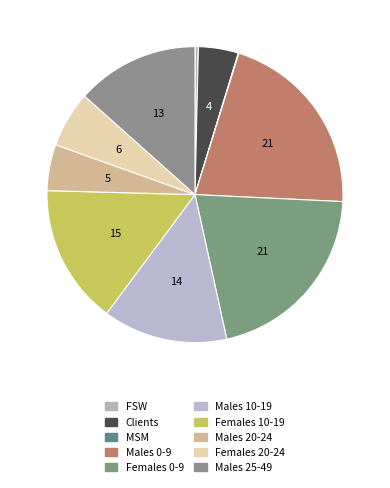

How many slices are in this pie chart?

10